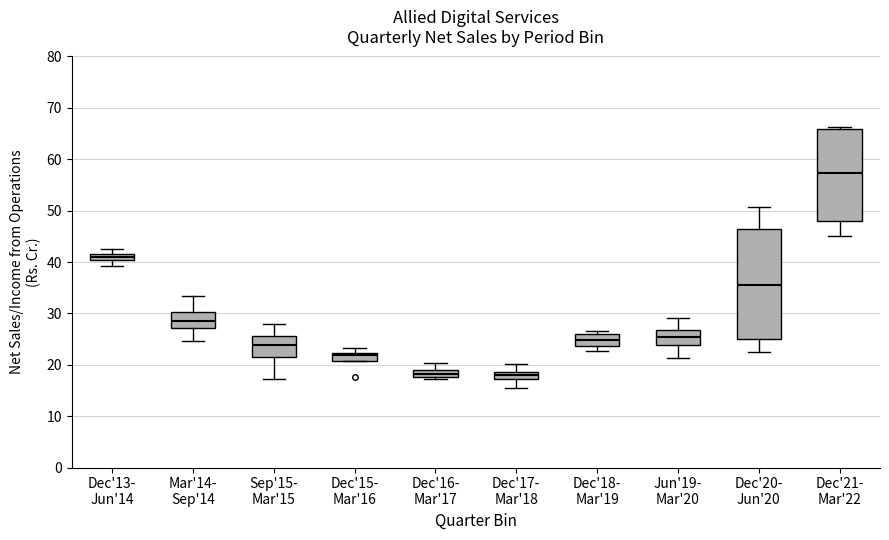

Comparing the boxes themselves (not the whiskers), which one is the tallest?

Dec'20- Jun'20